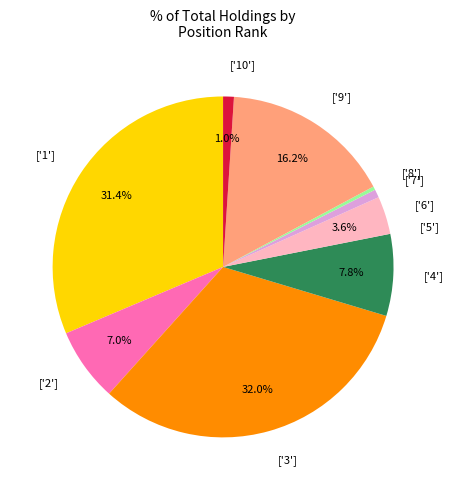

Is there any slice that represents more than half of the pie?

No